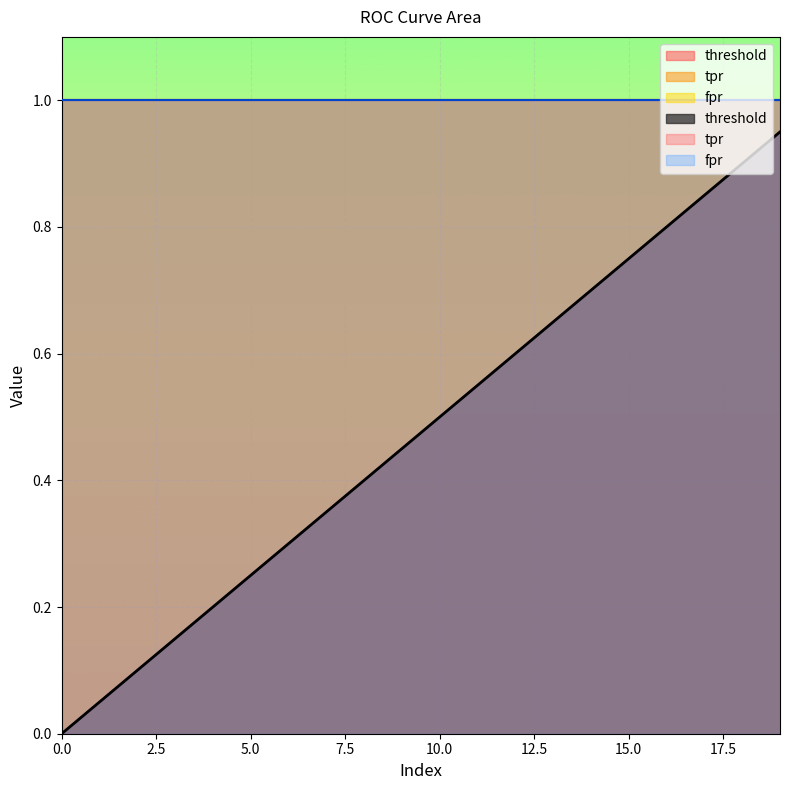

How many distinct data groups are displayed?

3